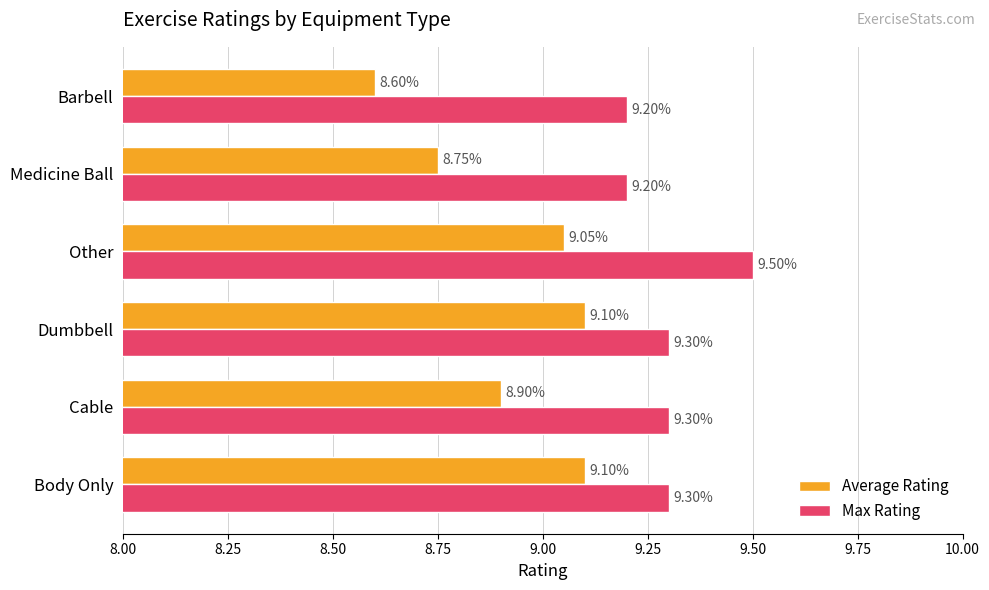

What is the difference between the second highest and second lowest values in the Max Rating series?

0.1